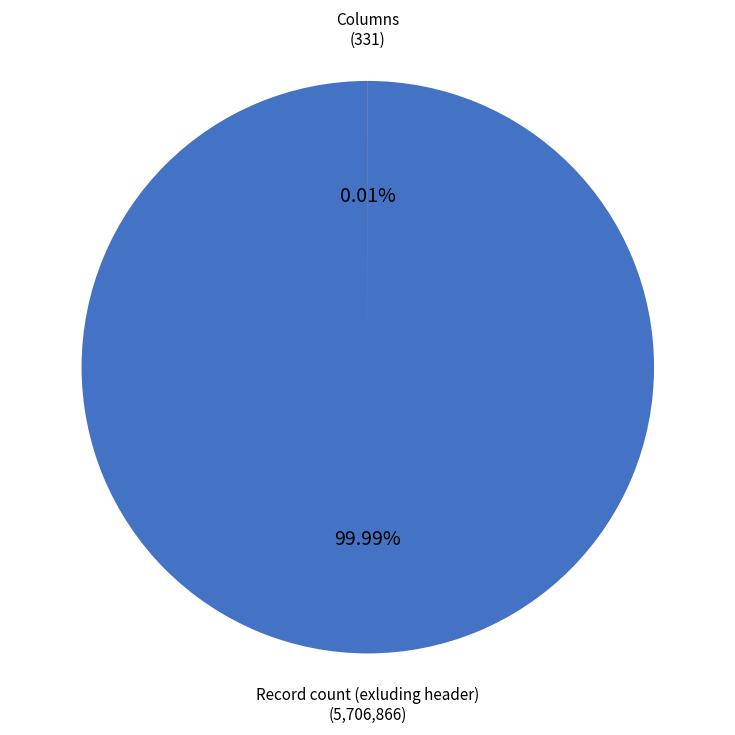

Is there any slice that represents more than half of the pie?

Yes